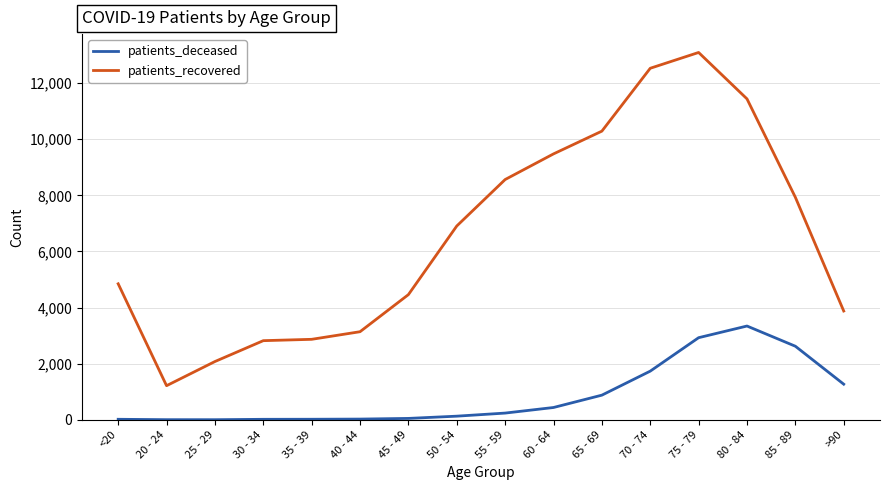

True or false: patients_deceased and patients_recovered cross at least once.

False